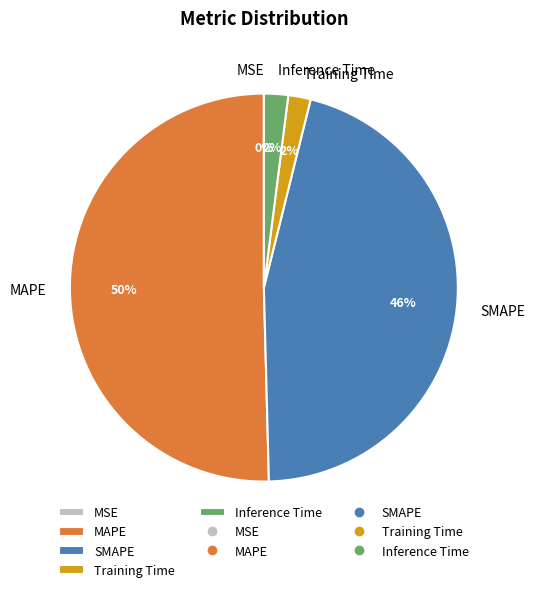

Which slice is the largest?

MAPE